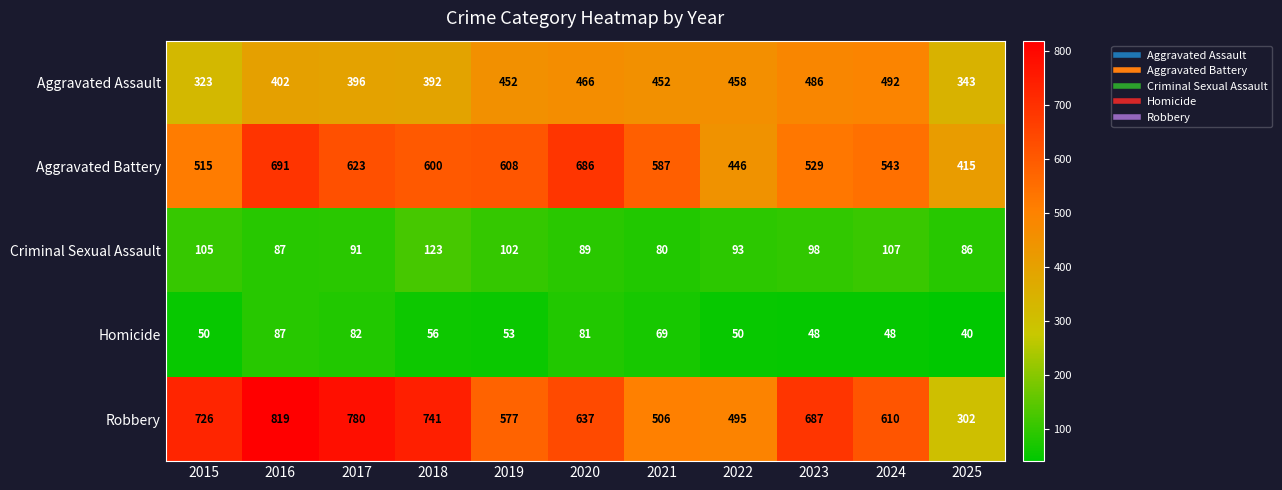

True or false: Aggravated Assault has a value of 186 at 2020.

False